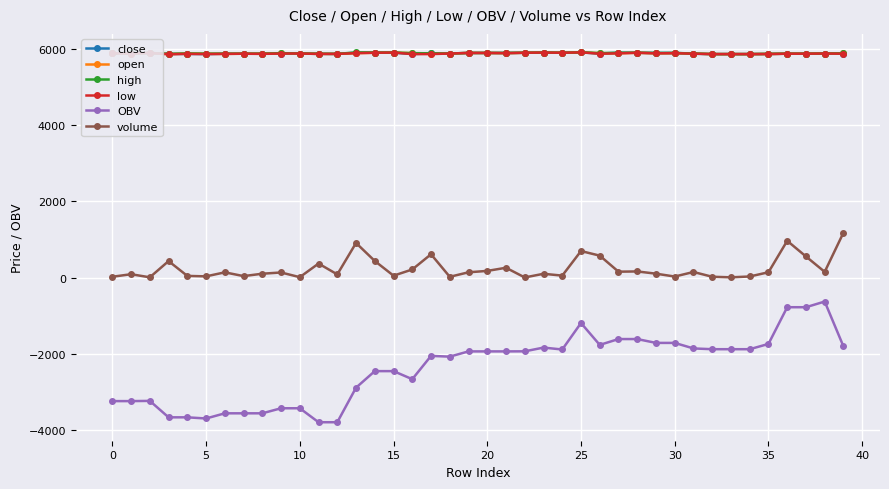

True or false: volume has more than 0 points higher than both neighbors.

True